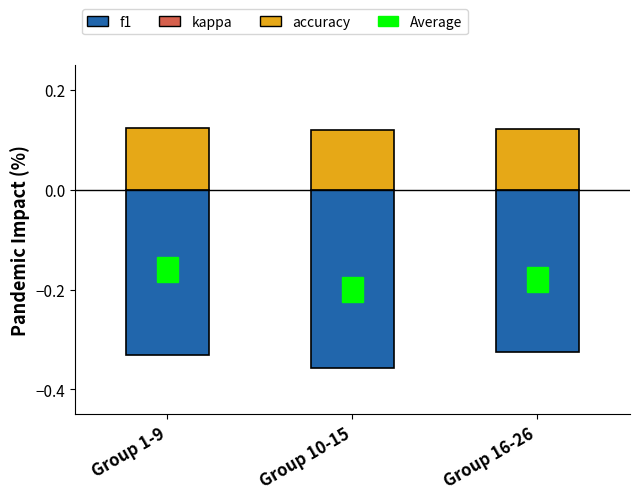

Rank the series by their maximum value, from highest to lowest.

accuracy, kappa, f1 (negative)